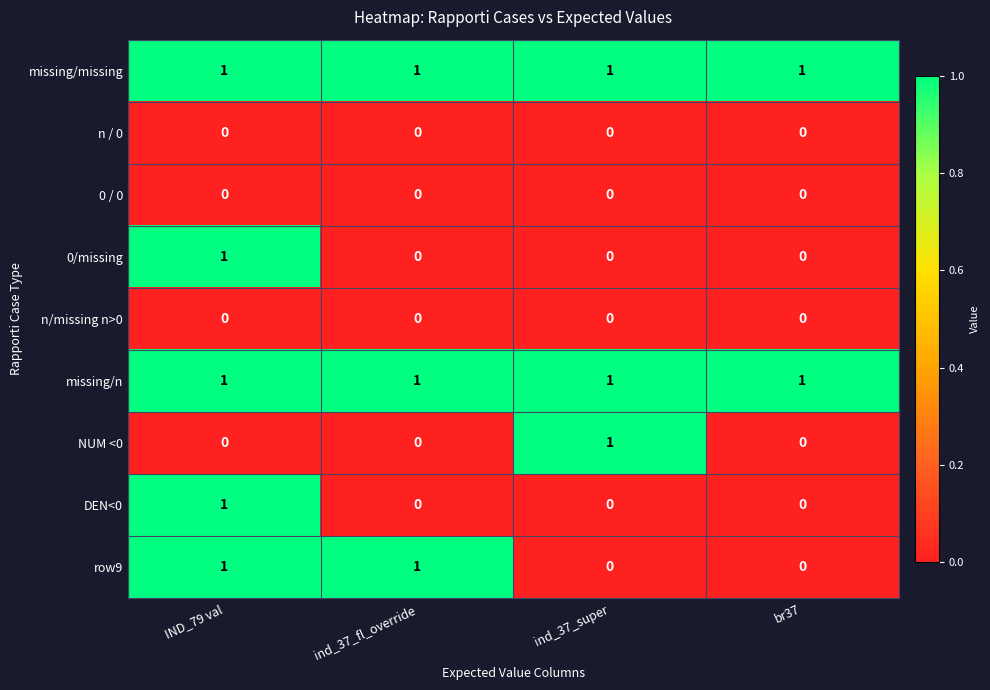

Is it true that missing/n equals 1 at ind_37_super?

True